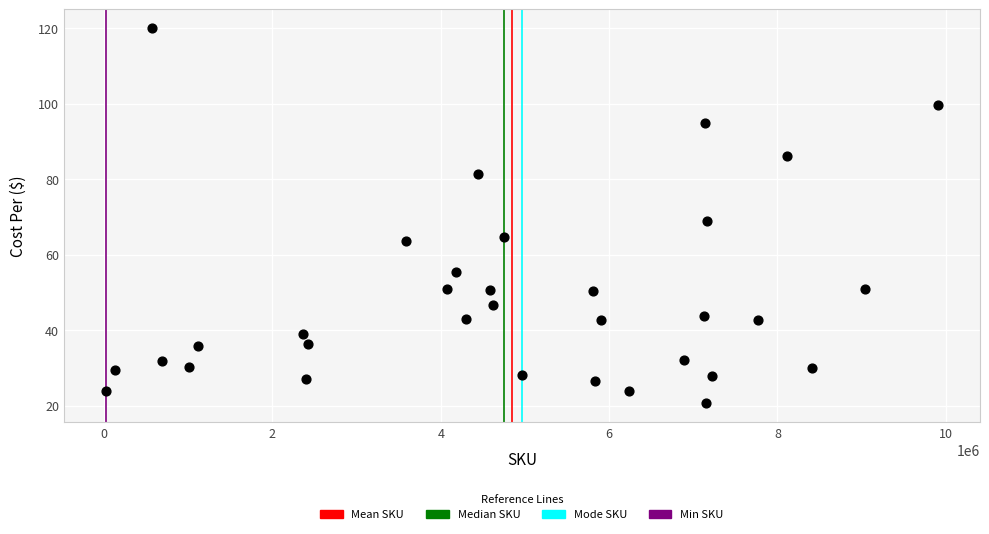

What is the range of X values (max minus min)?

9894549.0